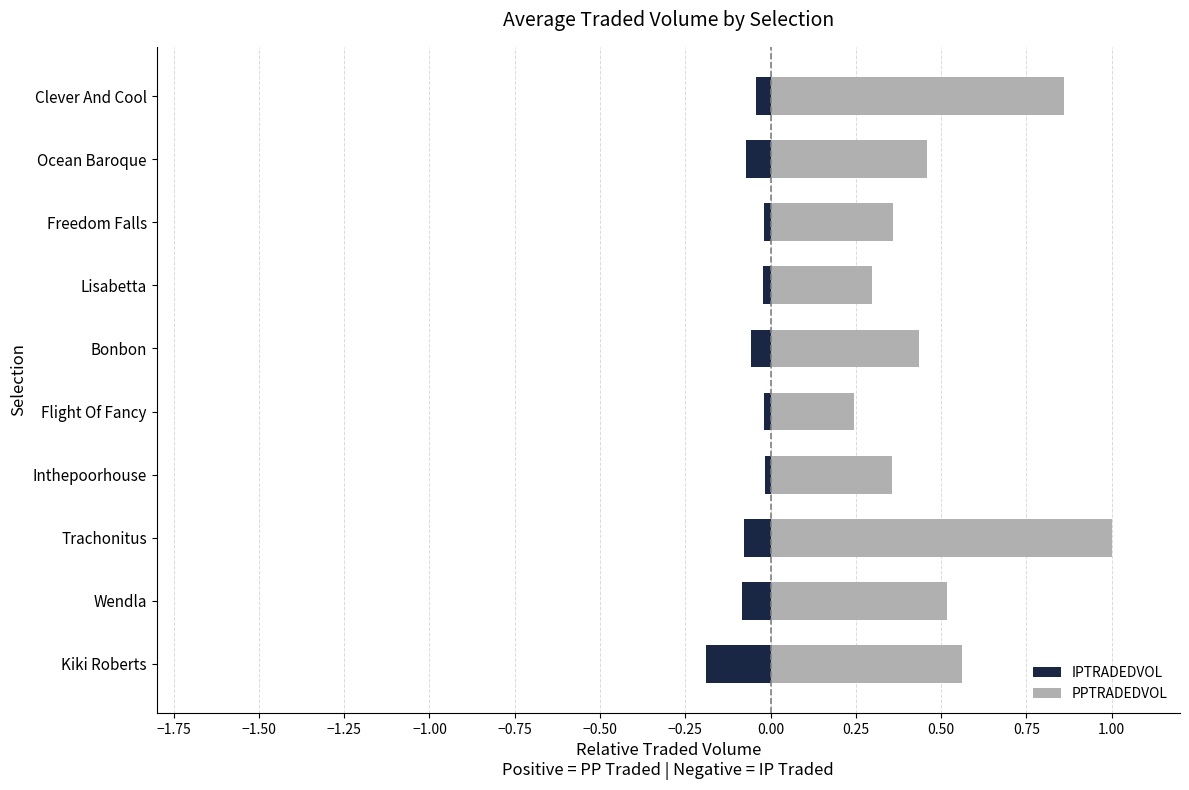

Which series has the largest range (max minus min)?

PPTRADEDVOL